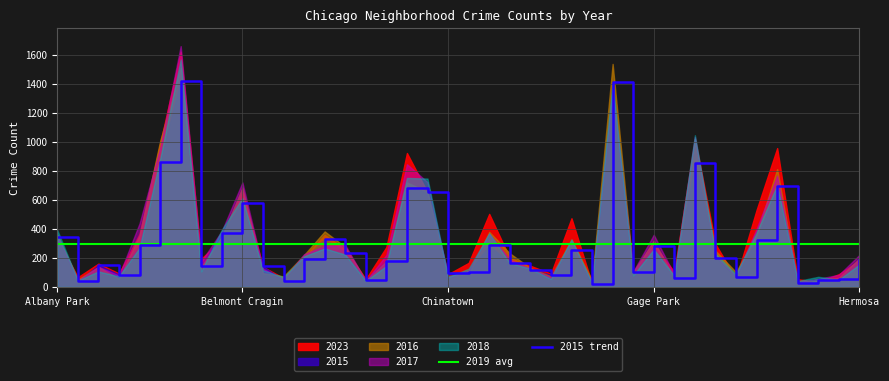

What is the label of the 23rd point from the left?

Dunning